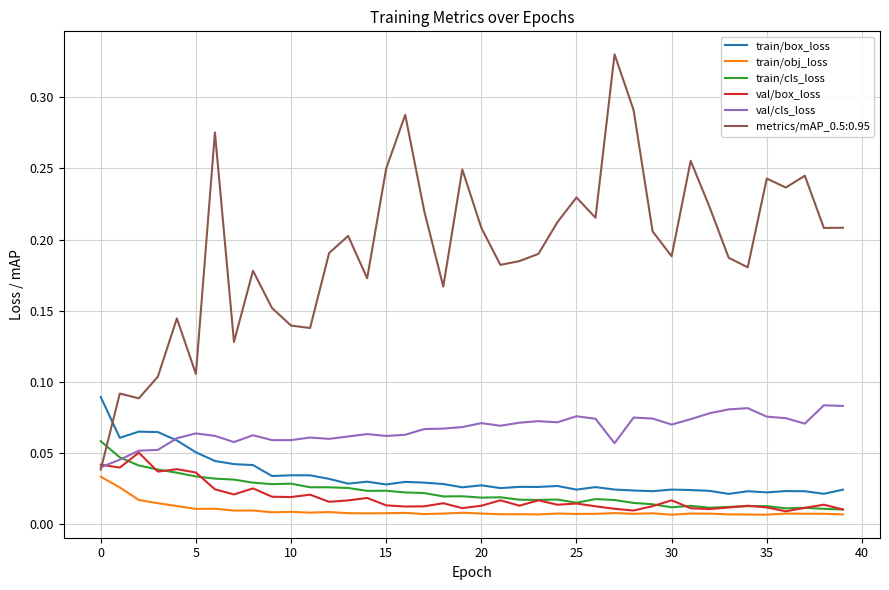

What is the sum of all val/box_loss values?

0.7